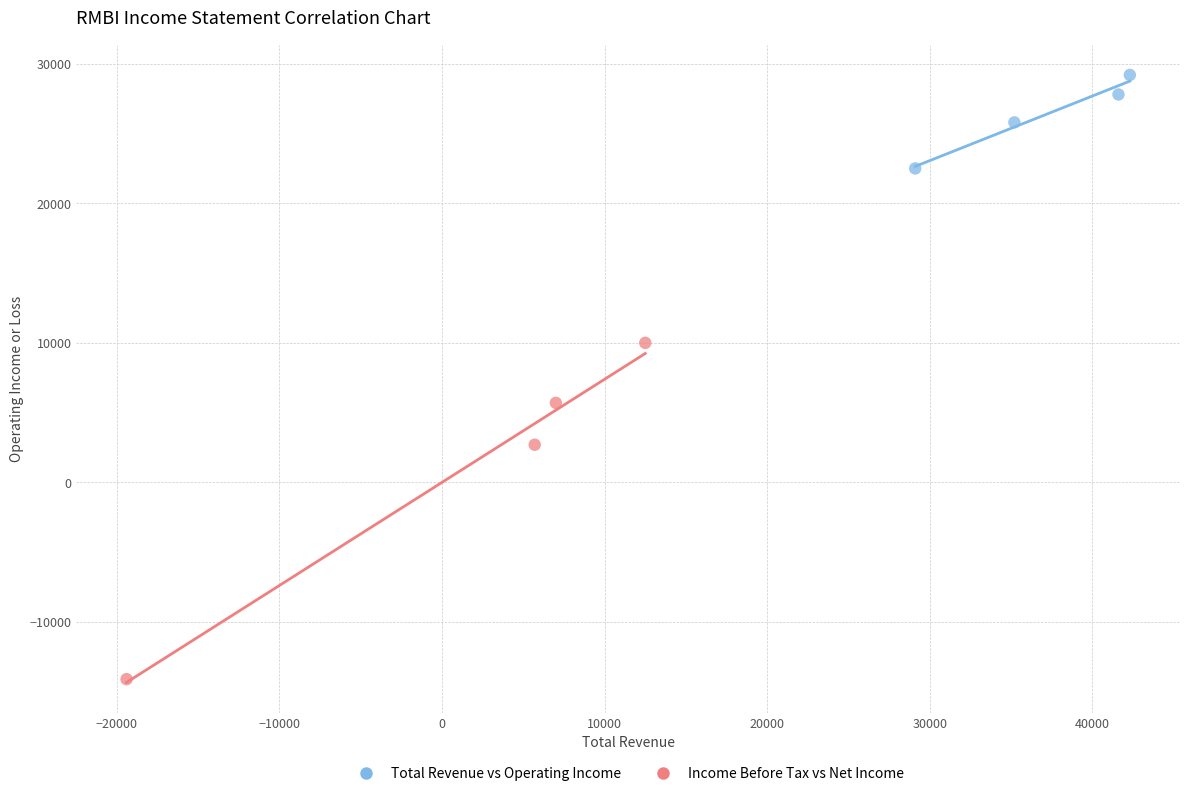

Which series contains the highest Y value?

Total Revenue vs Operating Income